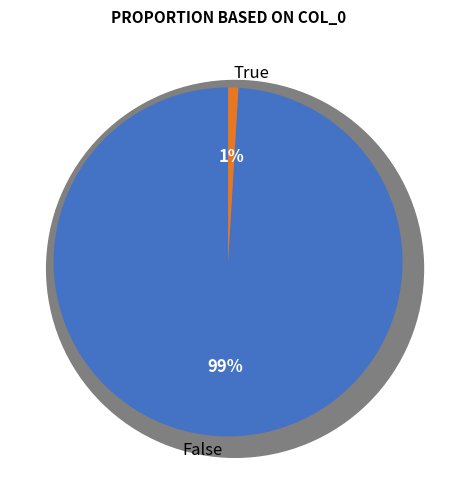

What percentage is NOT represented by 1?

99.1%